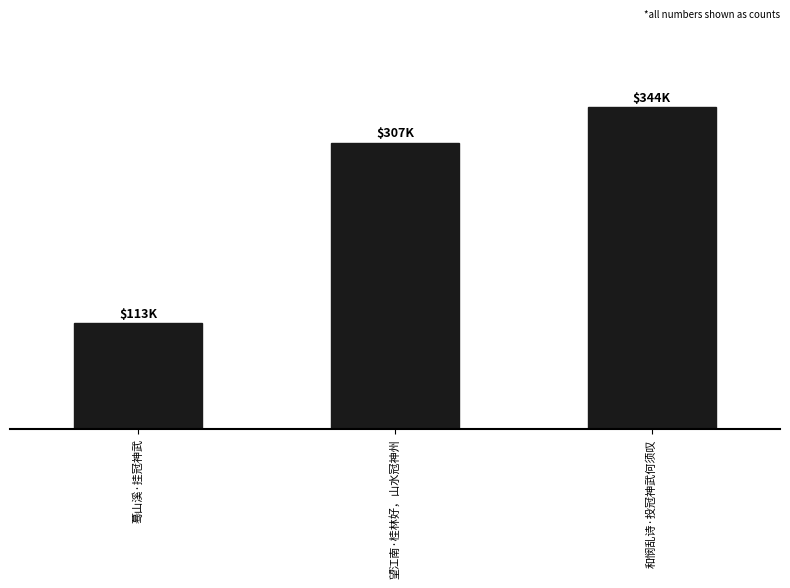

What is the difference between the values at 望江南·桂林好，山水冠神州 and 蓦山溪·挂冠神武?

193916